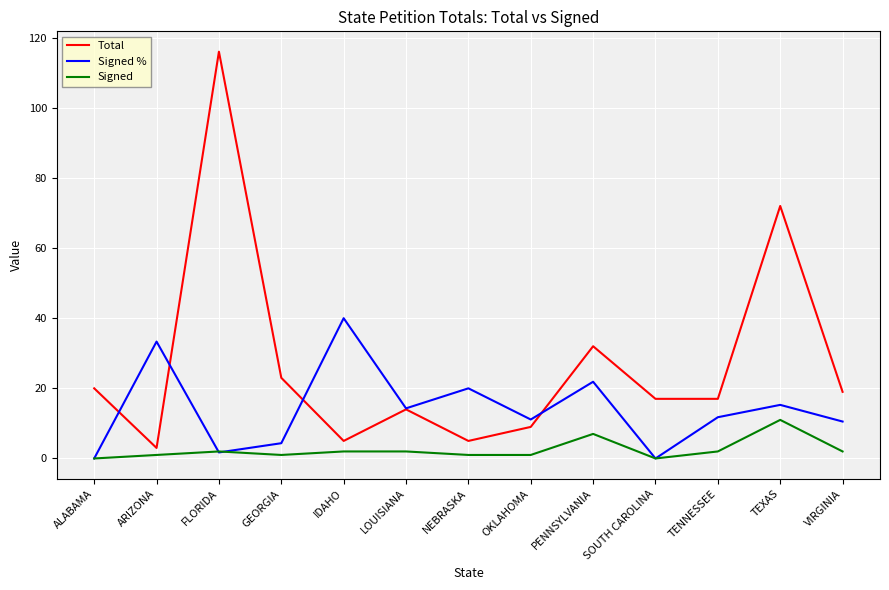

True or false: Signed % and Total cross at least once.

True